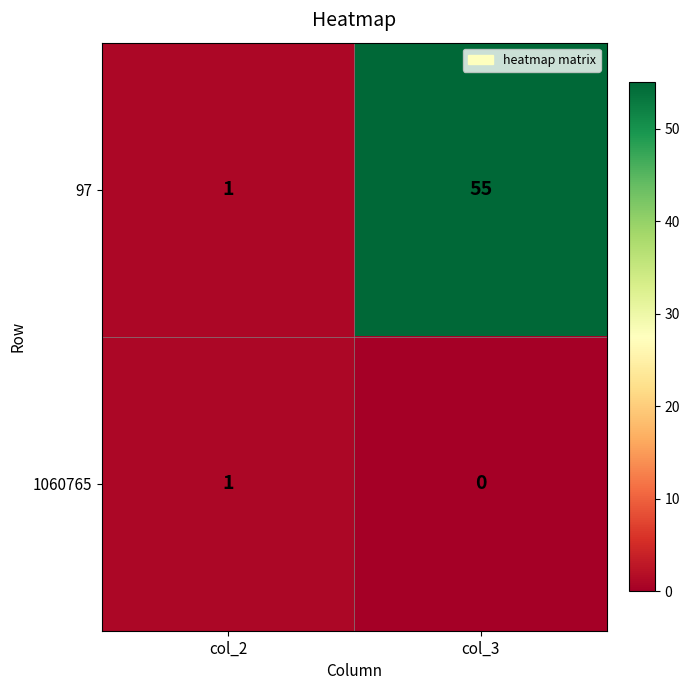

What is the sum of the 97 values at col_3 and col_2?

56